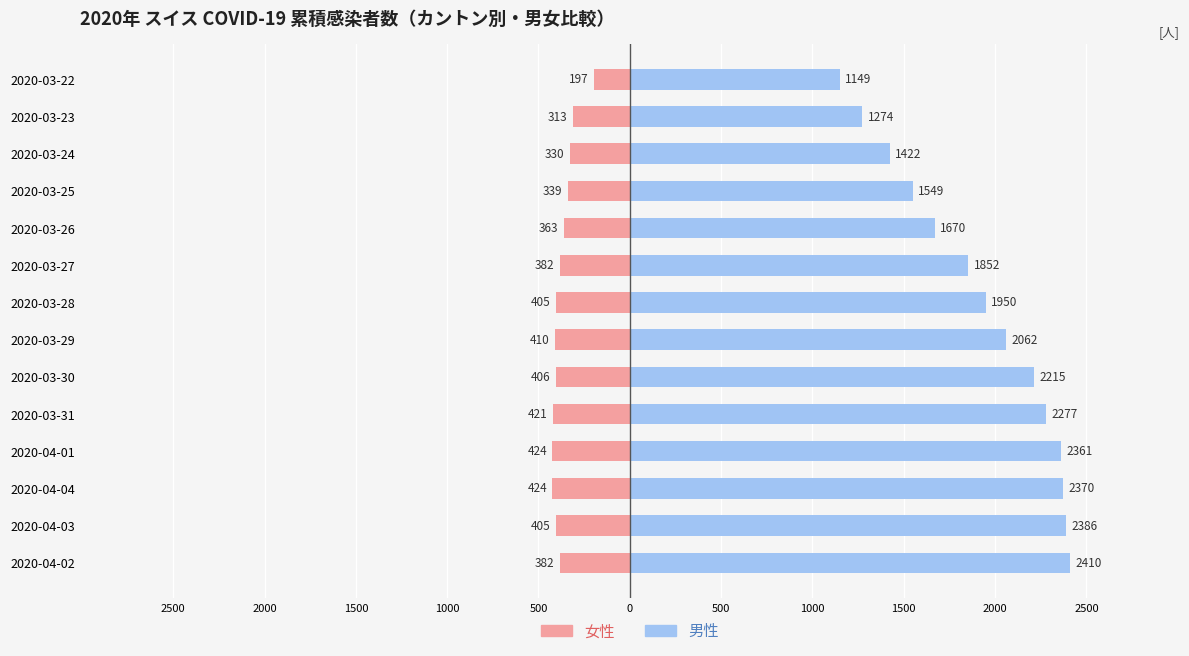

What is the difference between the second highest and second lowest values in the 女性 series?

111